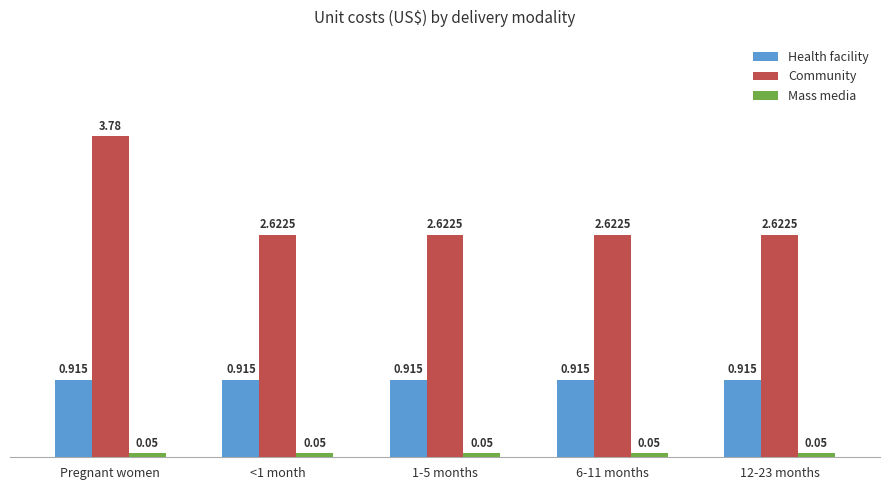

Which series has the largest range (max minus min)?

Community